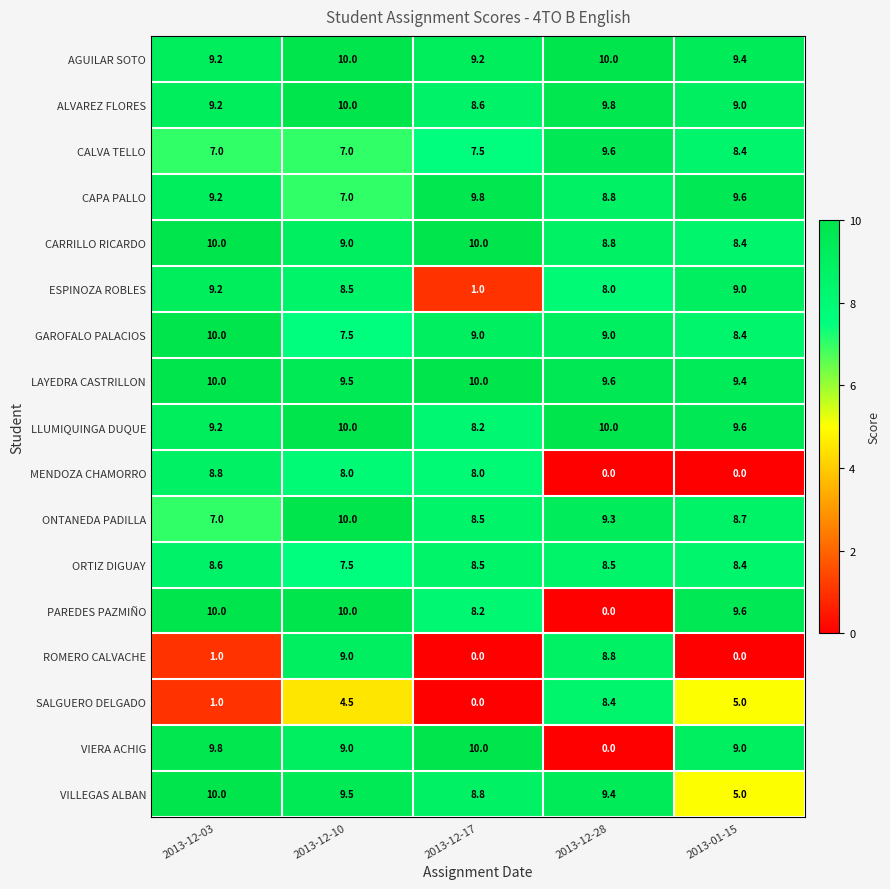

Which series changed the most between 2013-12-10 and 2013-01-15?

ROMERO CALVACHE